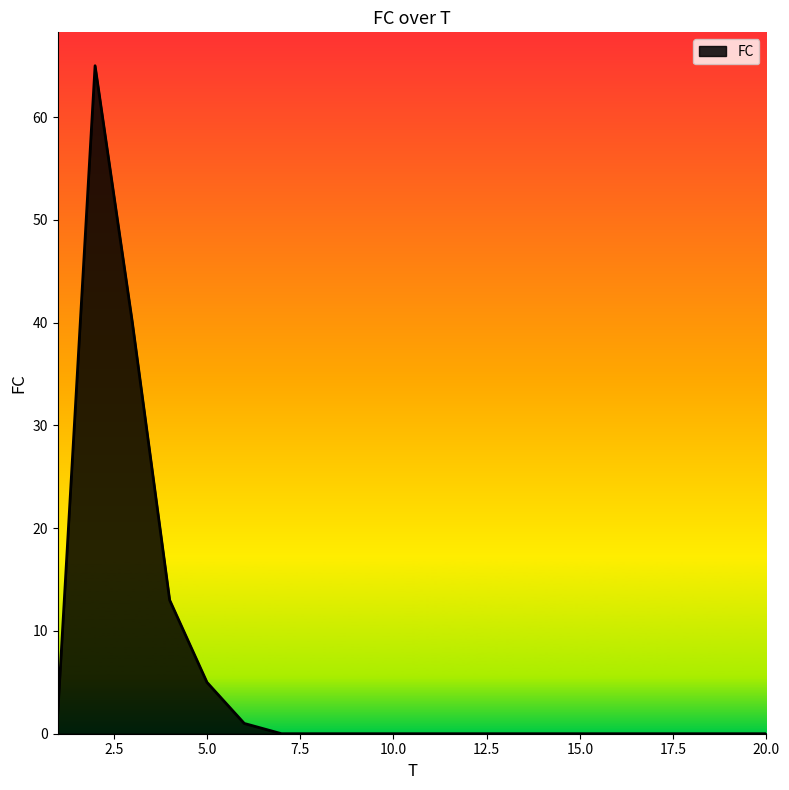

What is the greatest value displayed?

65